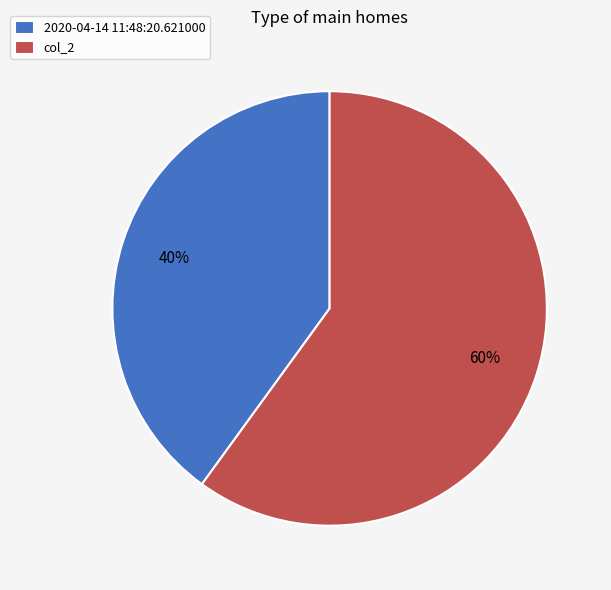

Combined, do 2020-04-14 11:48:20.621000 and col_2 account for over 50%?

Yes